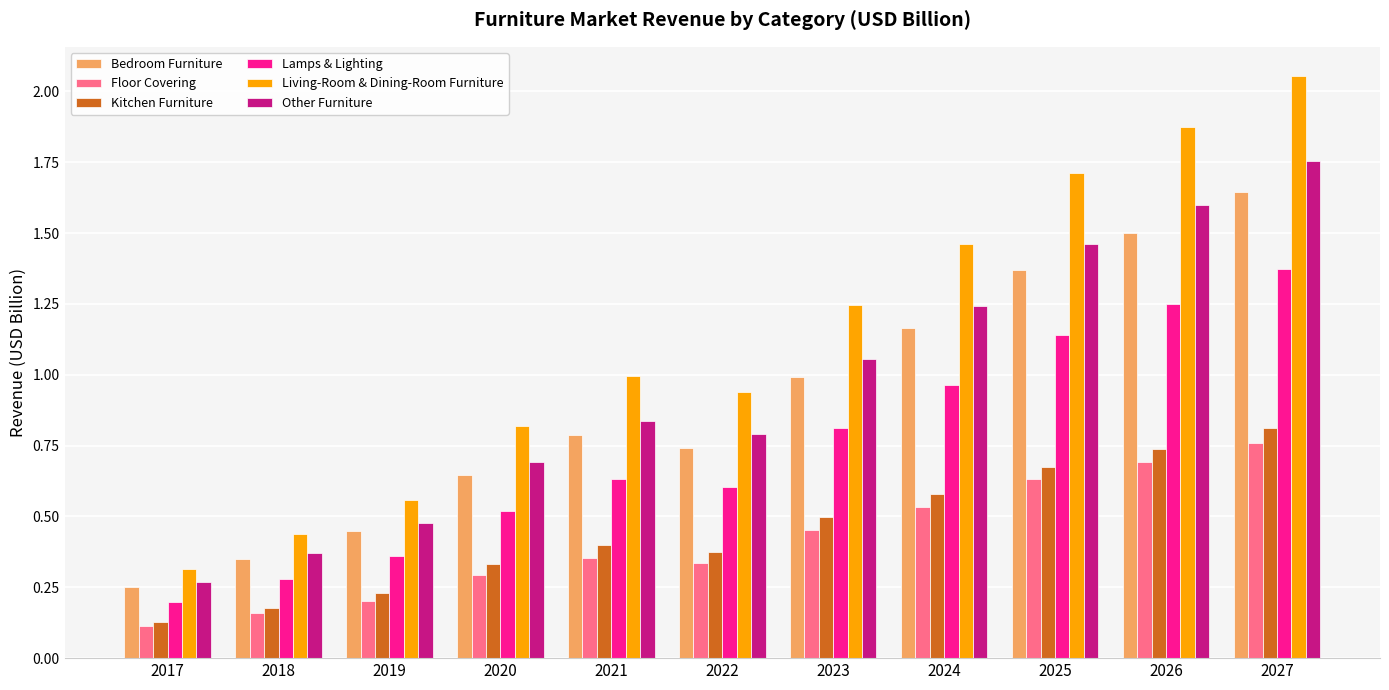

Which series changed the most between 2017 and 2025?

Living-Room & Dining-Room Furniture